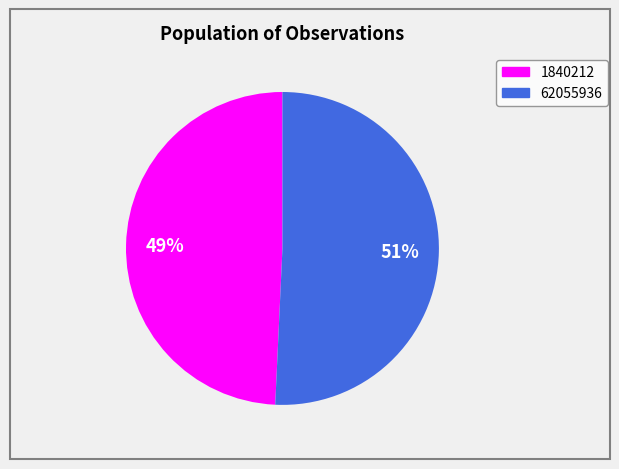

What is the ratio of the value at 62055936 to the value at 1840212?

1.0